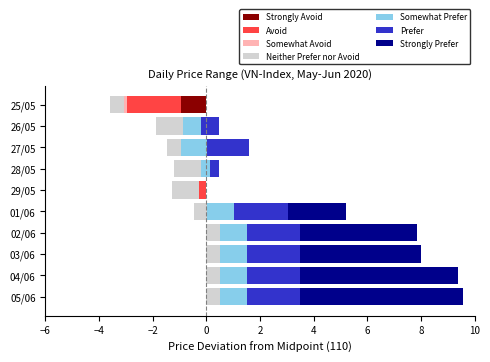

Is it true that OpenPrice equals 61.0 at 29/05?

False